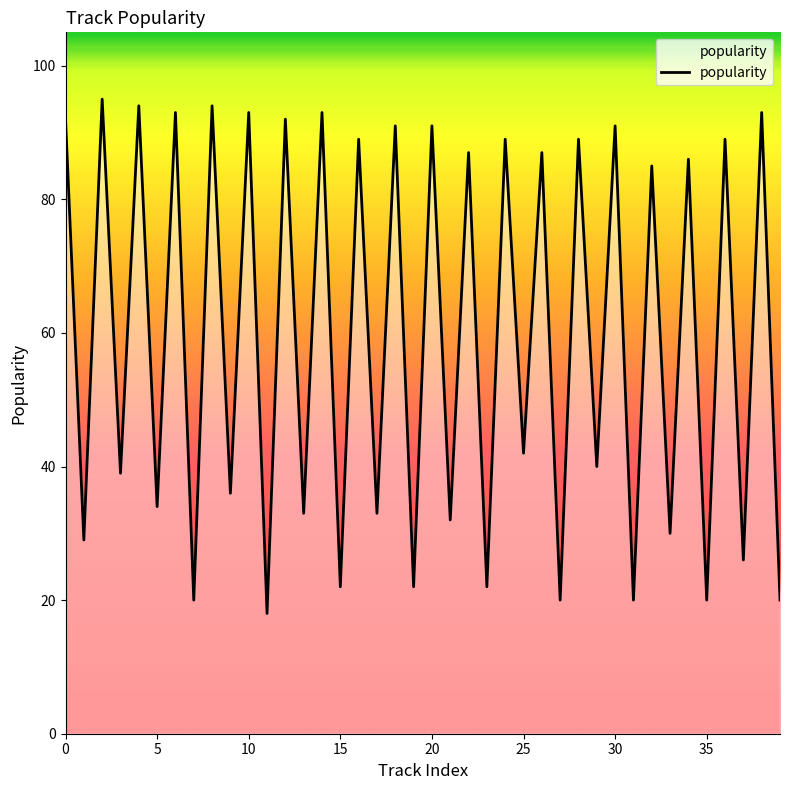

What is the maximum value shown in the chart?

95